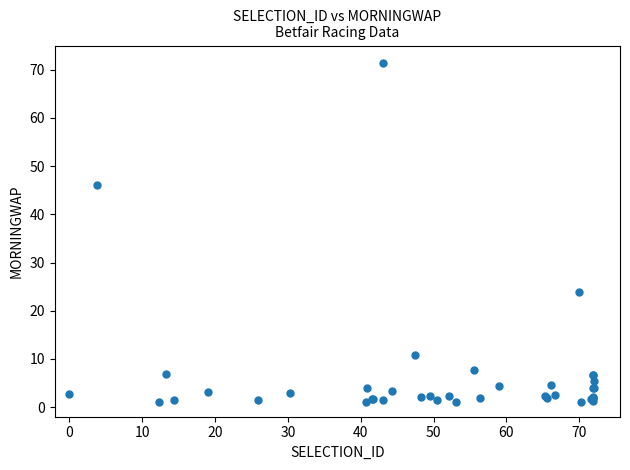

What Y value in the scatter plot is closest to 36?

46.0